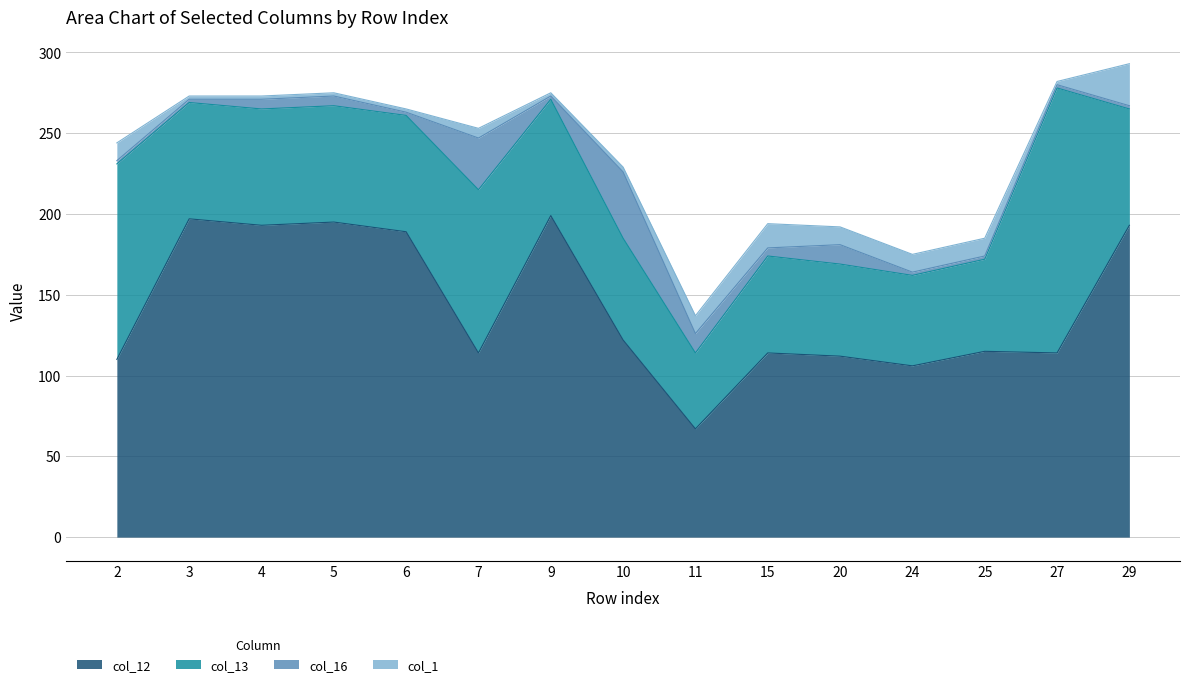

In col_16, how many points are higher than both neighbors (excluding endpoints)?

3